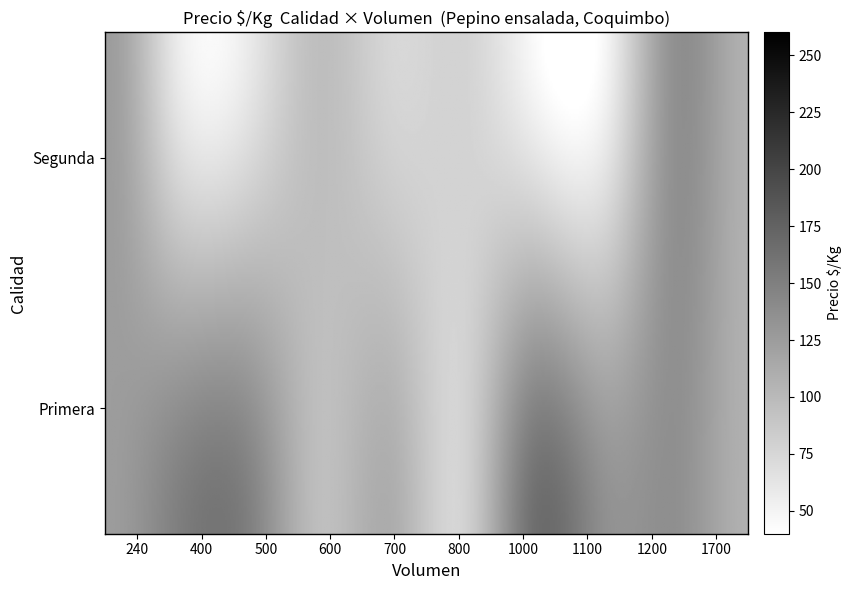

Which label corresponds to the largest value in the chart?

1000